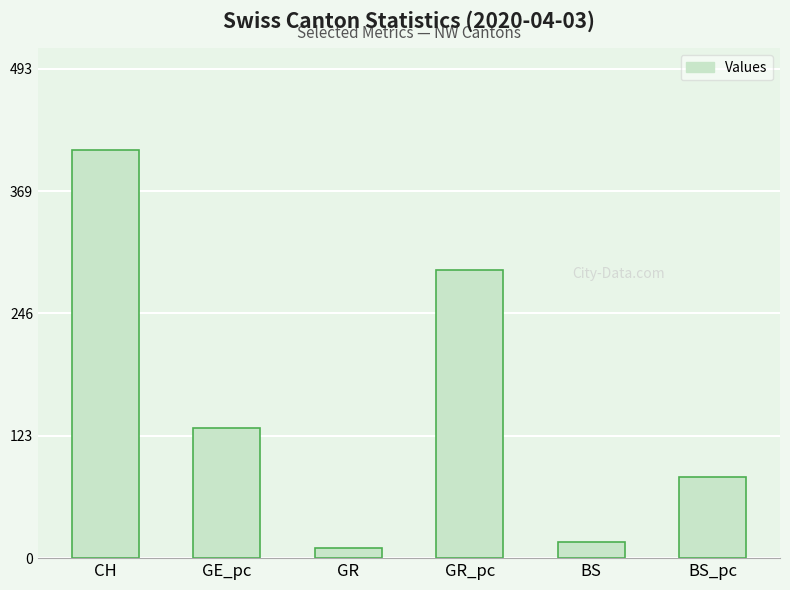

The chart shows a value of 82.2 at BS_pc. True or false?

True